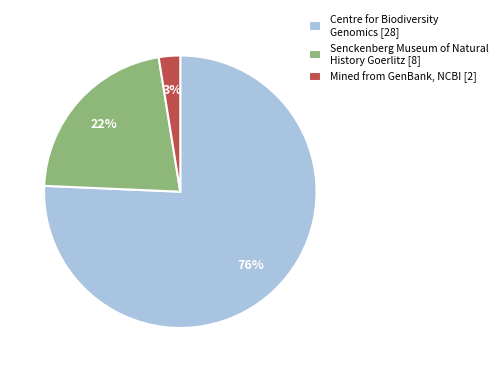

Is the sum of Centre for Biodiversity Genomics [28] and Mined from GenBank, NCBI [2] greater than half?

Yes